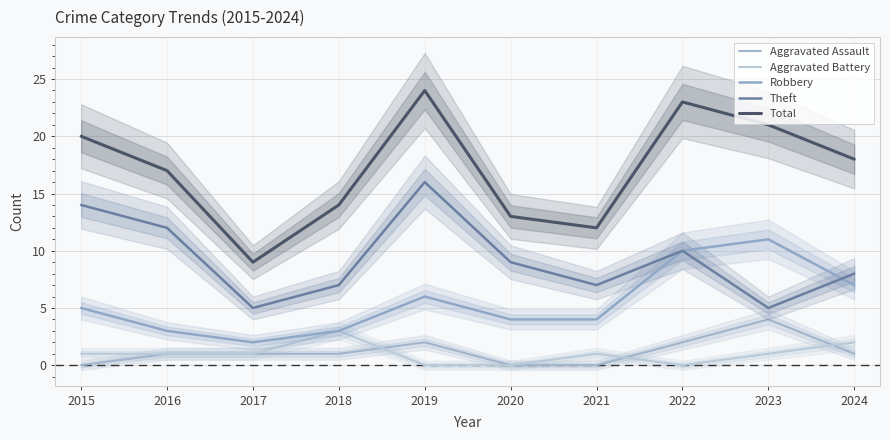

True or false: Theft has a value of 6 at 2022.

False